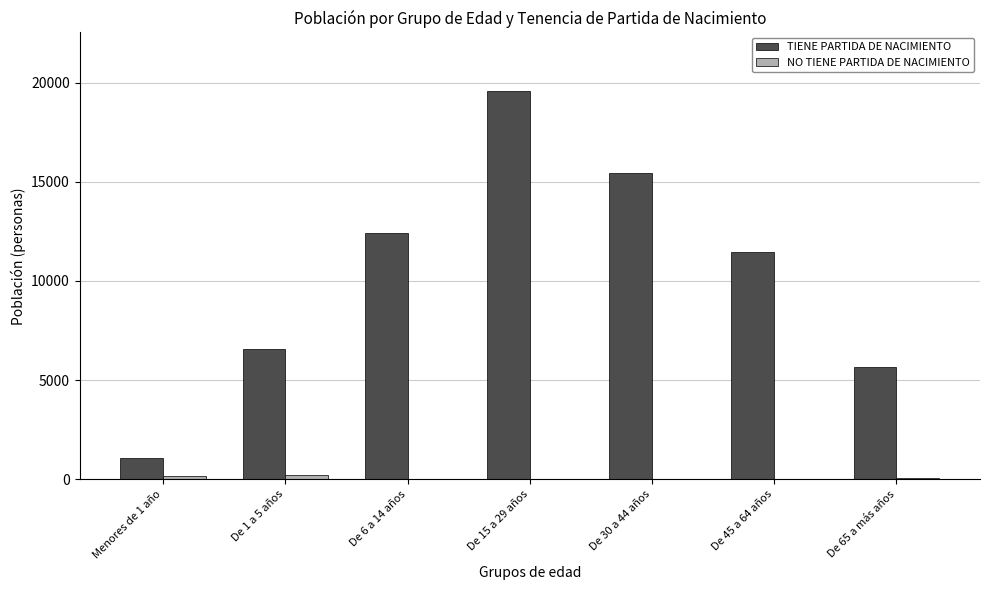

Which series changed the most between De 6 a 14 años and De 45 a 64 años?

TIENE PARTIDA DE NACIMIENTO